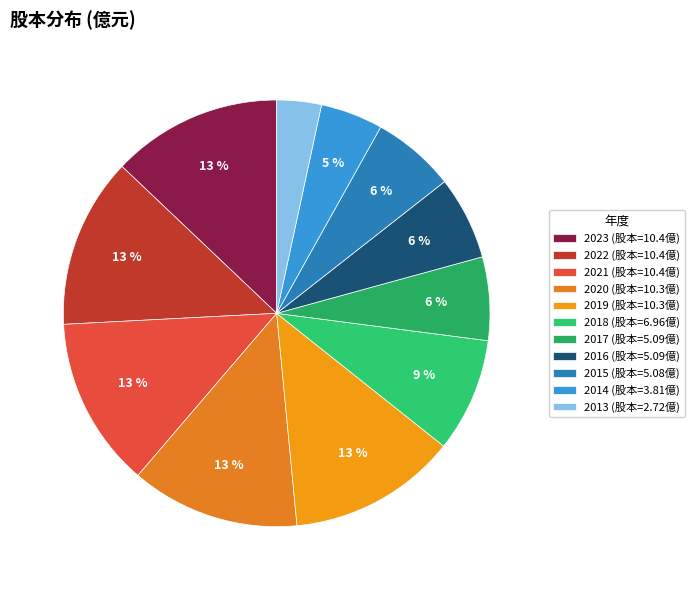

To the nearest percent, what is the average slice percentage?

9%